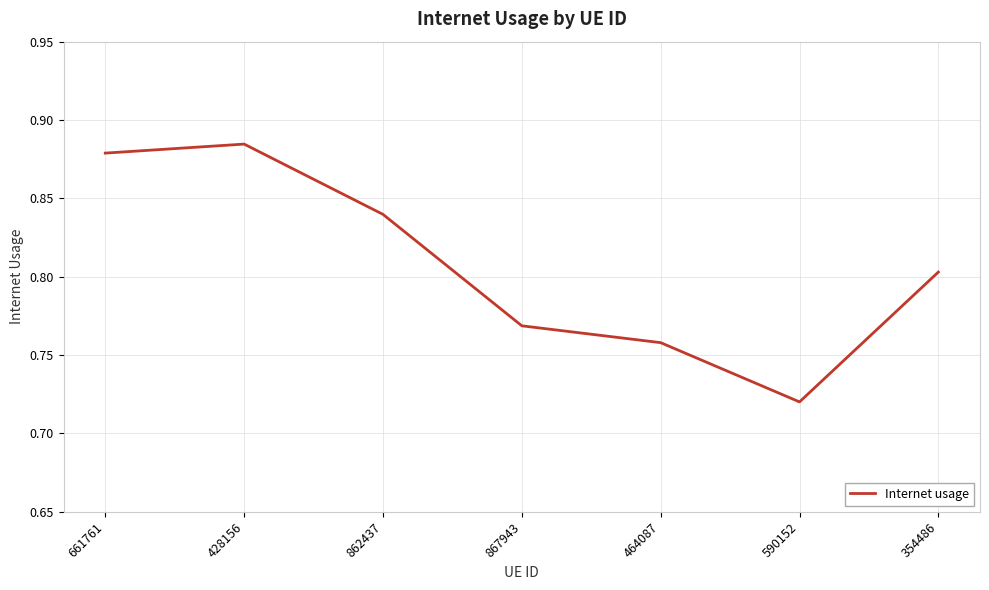

List the labels in order of value, smallest first.

590152, 464087, 867943, 354486, 862437, 661761, 428156